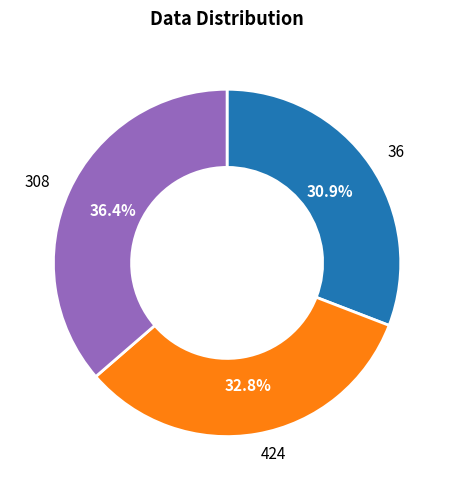

How many segments does this pie chart have?

3